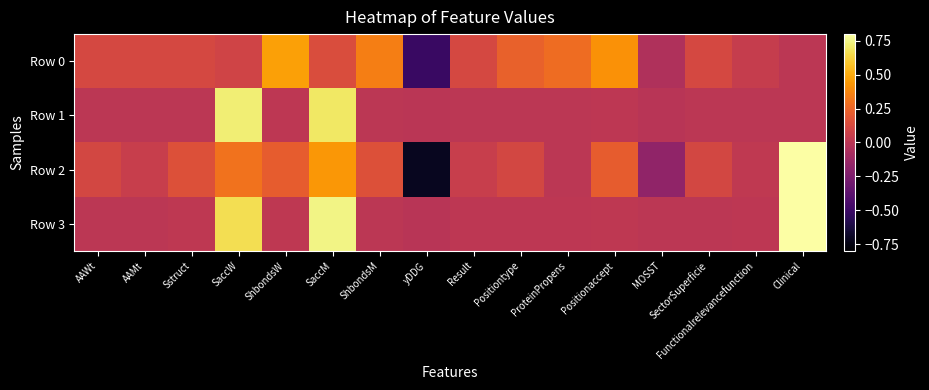

Between Sstruct and Functionalrelevancefunction, which series saw the biggest shift?

Row 2